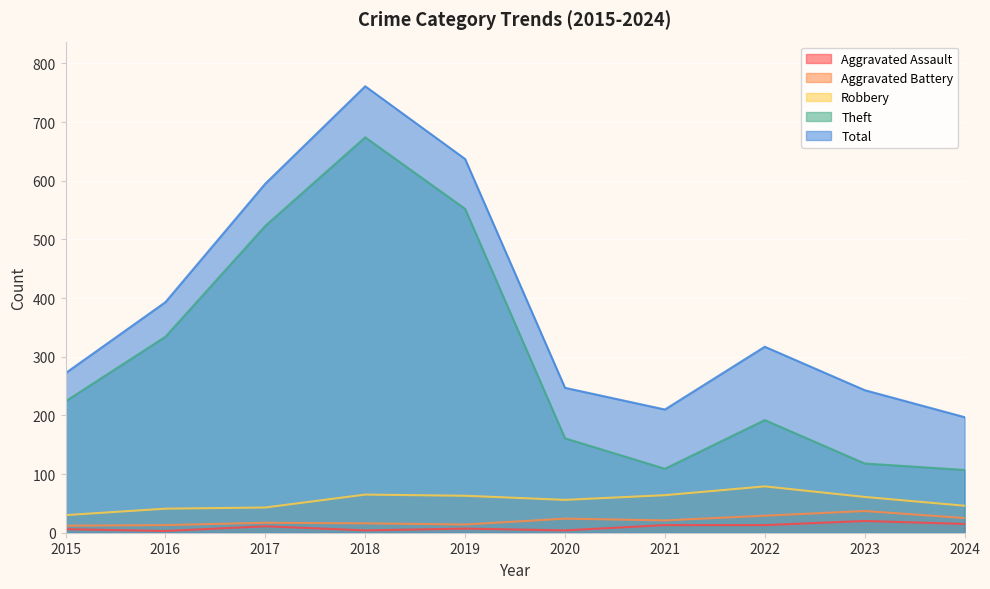

Where does the Aggravated Battery series first go above 21?

2020